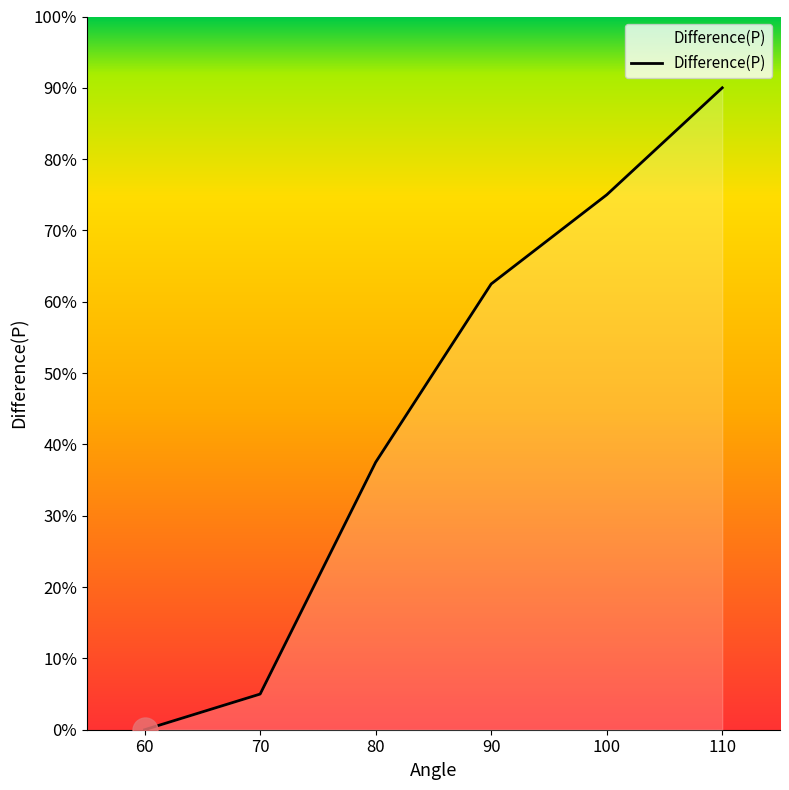

Rank the categories by value from highest to lowest.

110, 100, 90, 80, 70, 60